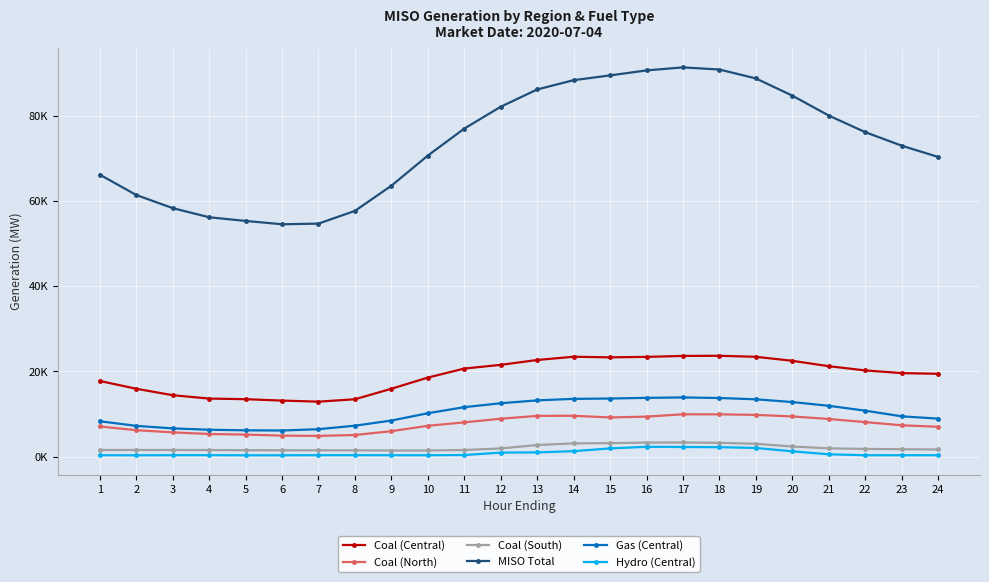

True or false: Gas (Central) and MISO Total intersect in this chart.

False